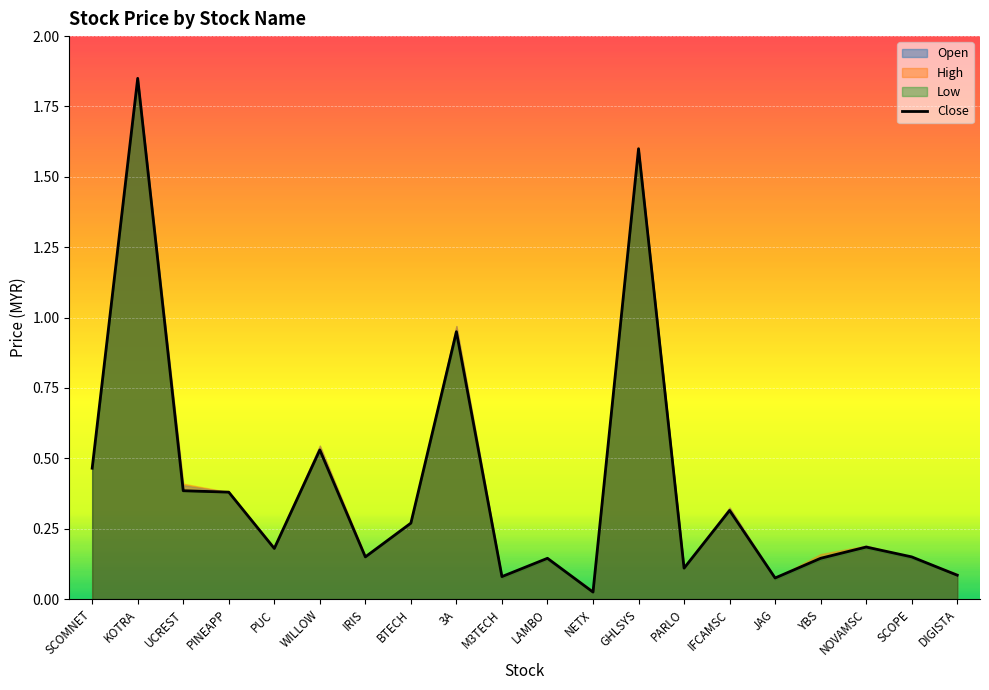

The chart shows a value of 0.3 at NOVAMSC. True or false?

False